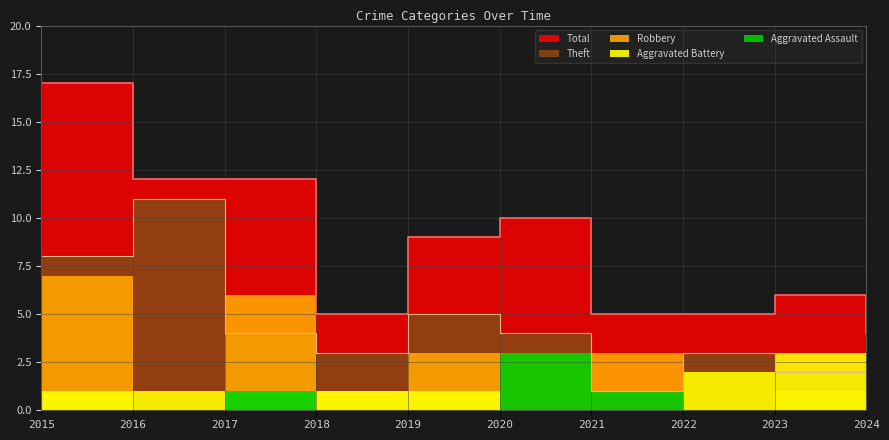

Which category has the highest value in the Total series?

2015